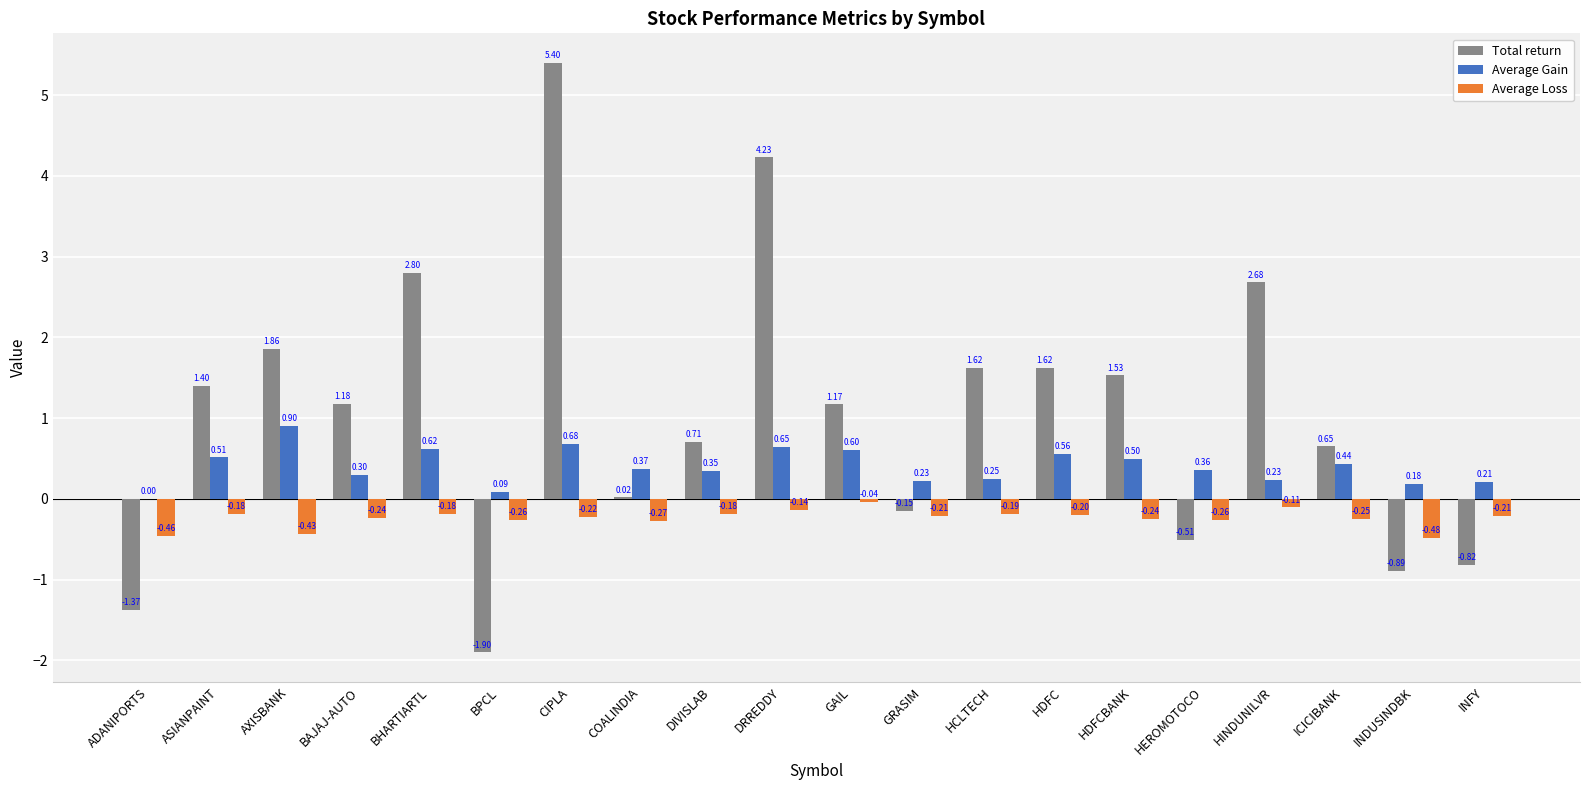

At which label is Total return closest to 1?

GAIL